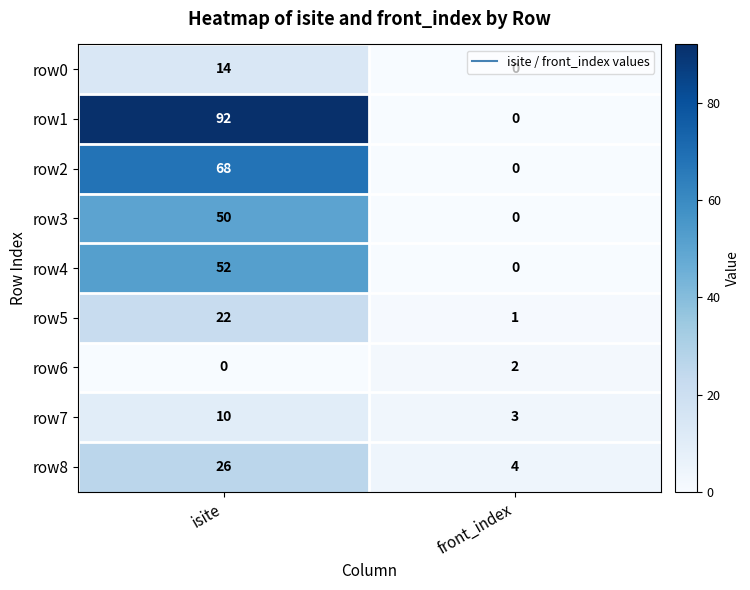

What is the approximate value of row3 at isite?

50